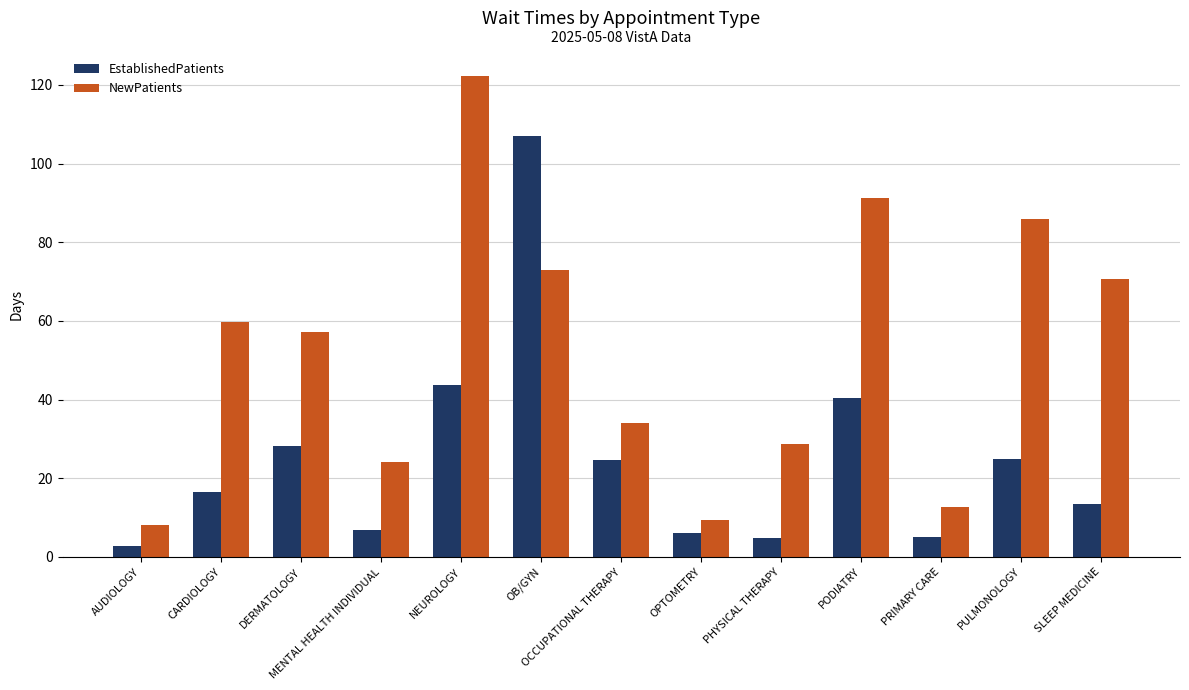

What is the minimum value for NewPatients?

8.0